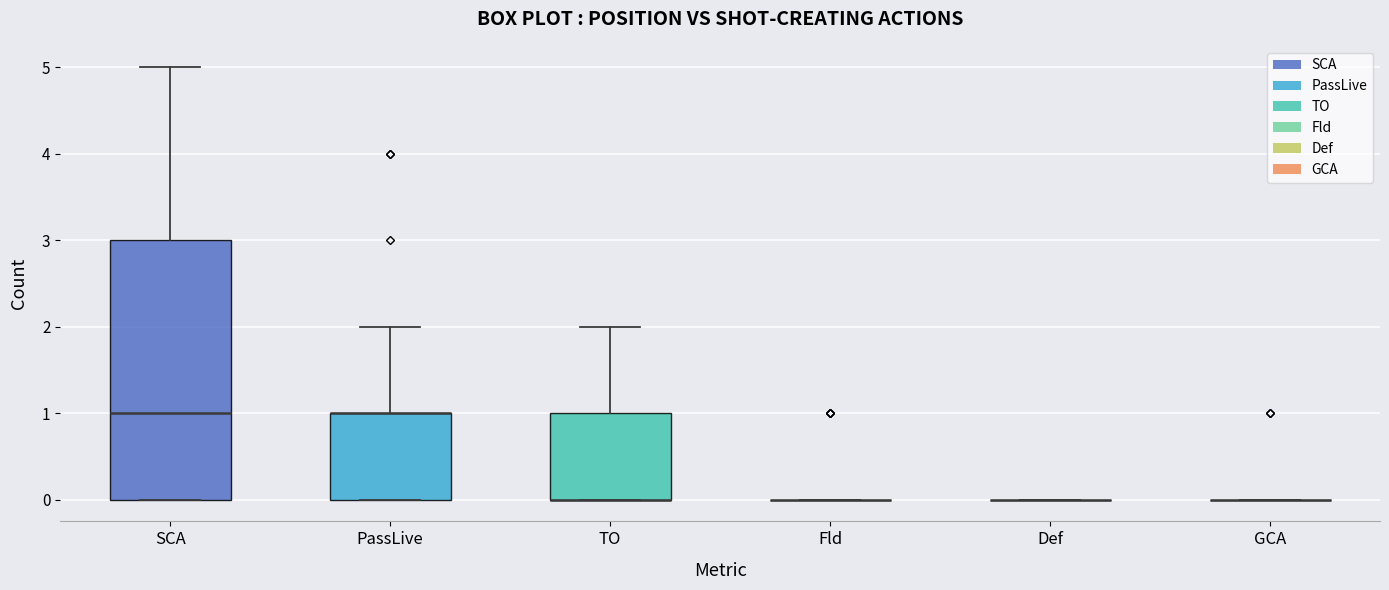

Comparing the boxes themselves (not the whiskers), which one is the tallest?

SCA